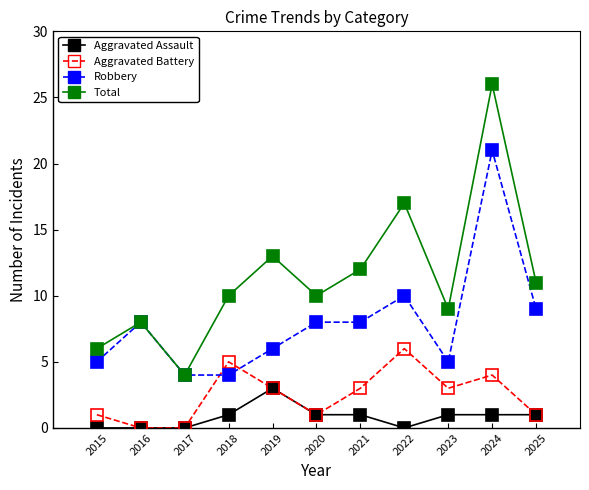

Count the number of categories in the chart.

11